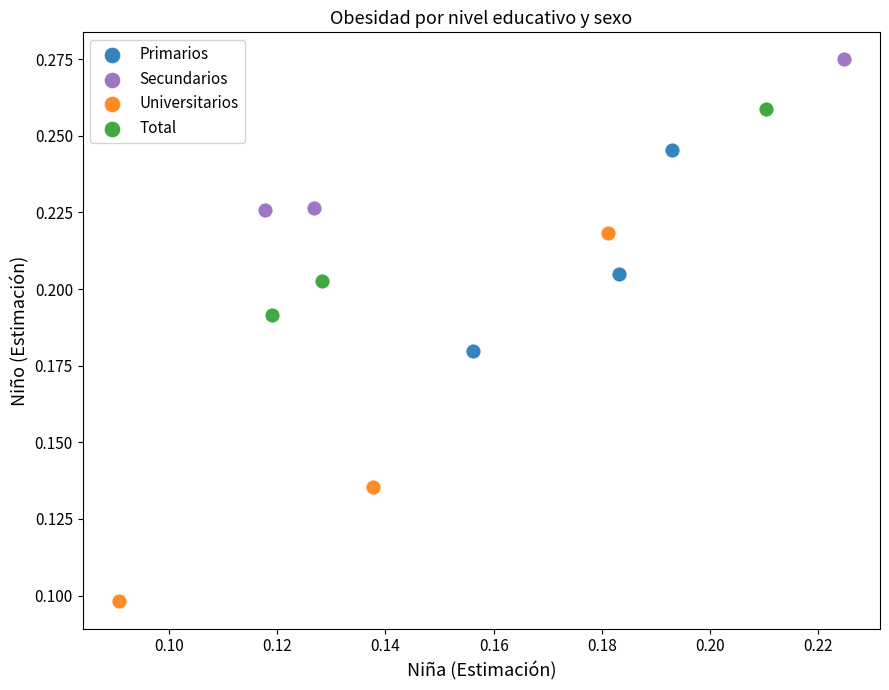

Which series reaches the minimum Y coordinate?

Universitarios